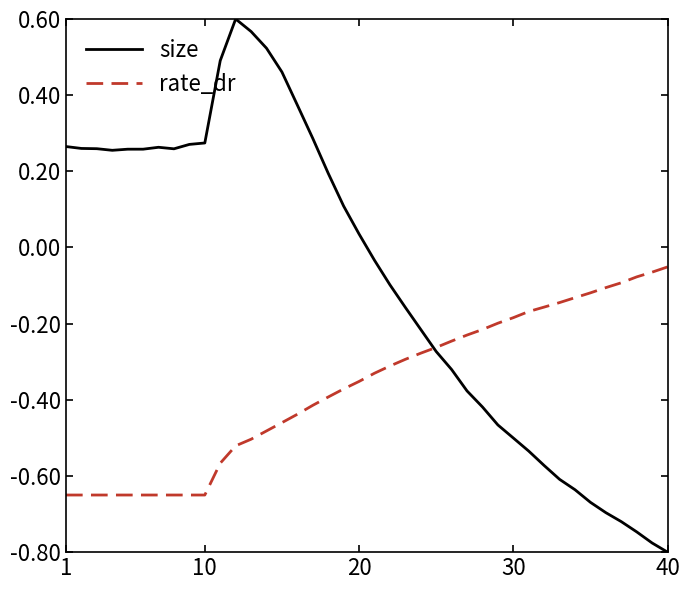

List the series in order of their peak value, highest first.

size, rate_dr